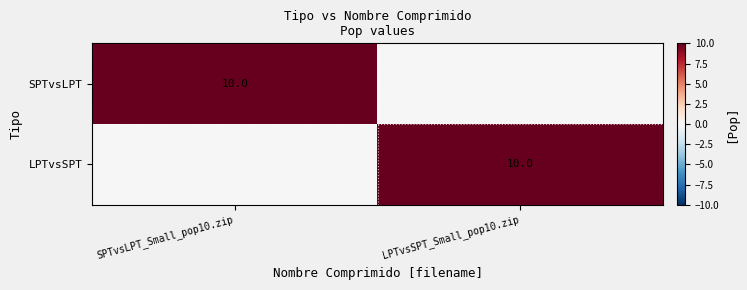

The value of SPTvsLPT at SPTvsLPT_Small_pop10.zip is 15. True or false?

False